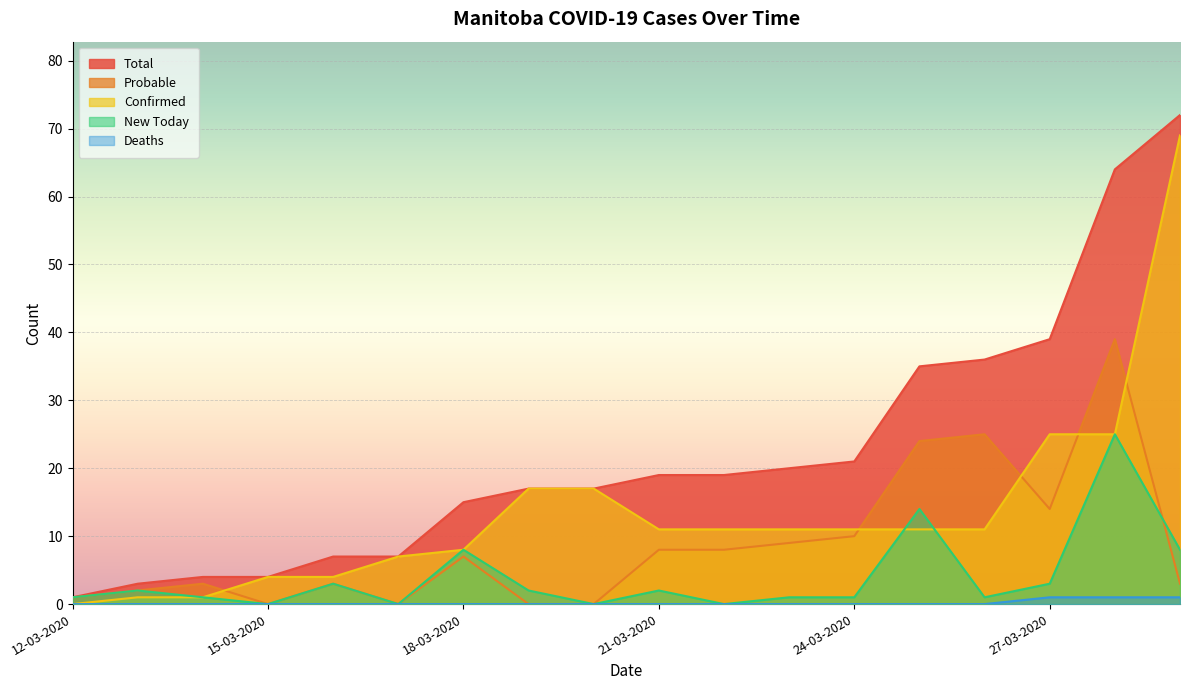

Reading right to left, transcribe all the data shown in this chart.

numtotal: 72	64	39	36	35	21	20	19	19	17	17	15	7	7	4	4	3	1
numprob: 3	39	14	25	24	10	9	8	8	0	0	7	0	3	0	3	2	1
numconf: 69	25	25	11	11	11	11	11	11	17	17	8	7	4	4	1	1	0
numtoday: 8	25	3	1	14	1	1	0	2	0	2	8	0	3	0	1	2	1
numdeaths: 1	1	1	0	0	0	0	0	0	0	0	0	0	0	0	0	0	0